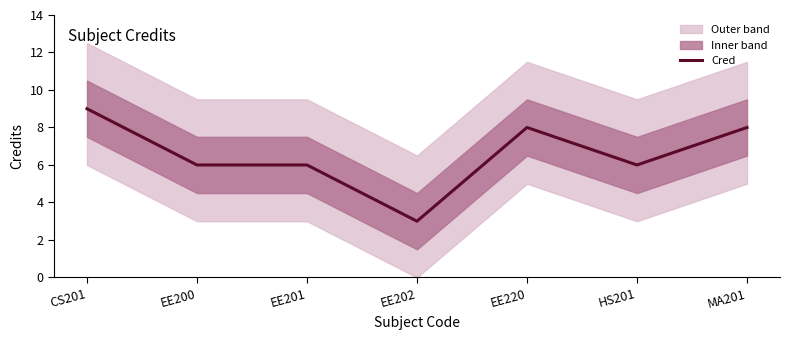

Rank the categories by value from highest to lowest.

CS201, EE220, MA201, EE200, EE201, HS201, EE202